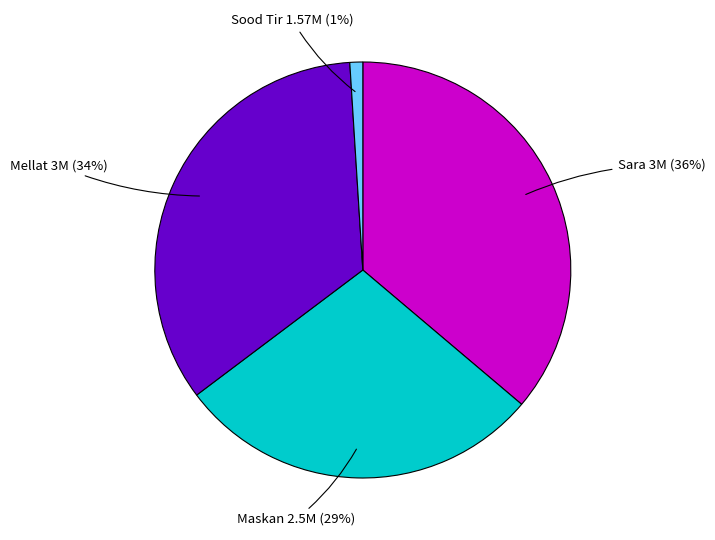

Which category has the biggest portion of the pie?

Sara 3M (36%)